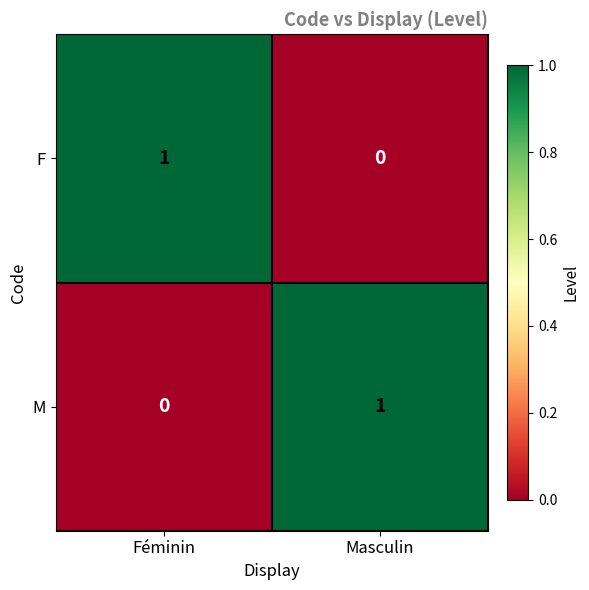

At which label is F closest to 0?

Masculin